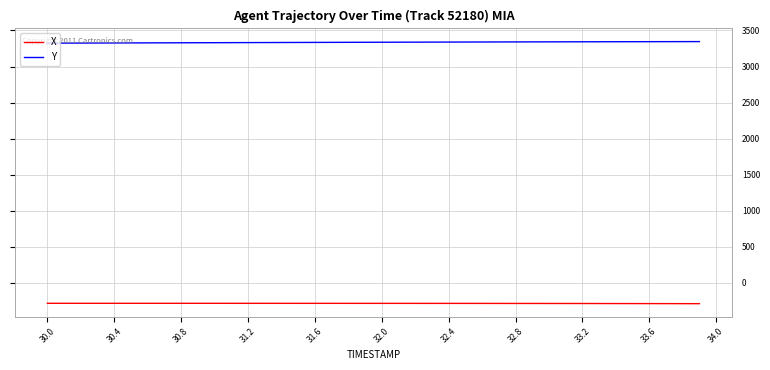

True or false: Y and X cross at least once.

False